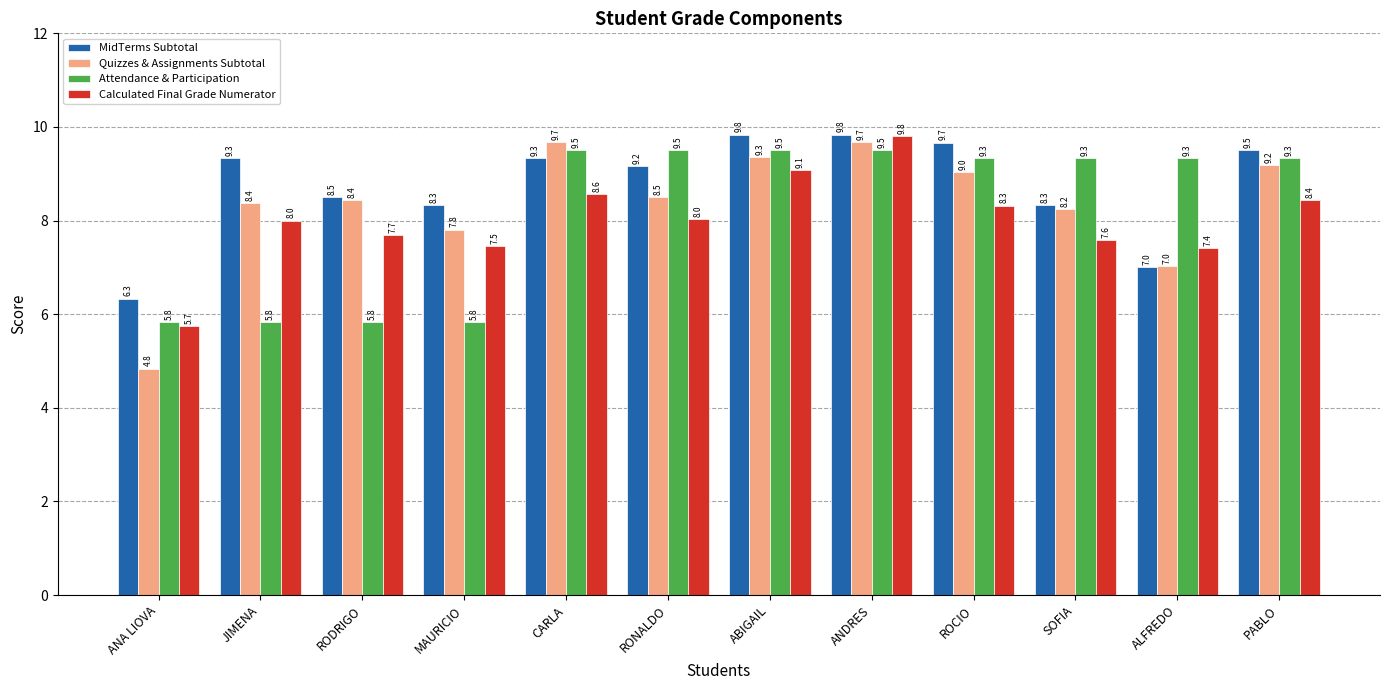

What is the sum of the Attendance & Participation values at ANA LIOVA and ANDRES?

15.3